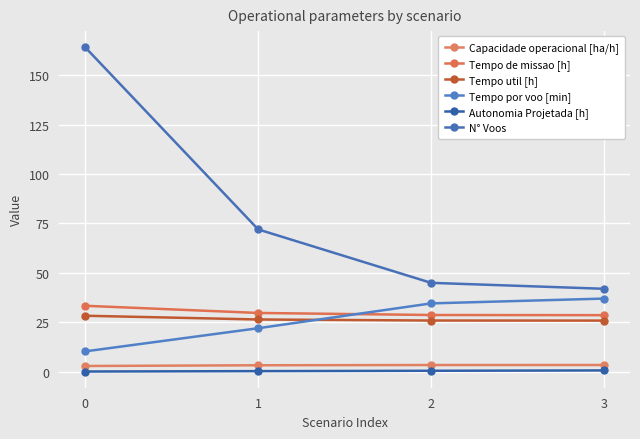

At 1, list the series in order from smallest to largest.

Autonomia Projetada [h], Capacidade operacional [ha/h], Tempo por voo [min], Tempo util [h], Tempo de missao [h], N° Voos